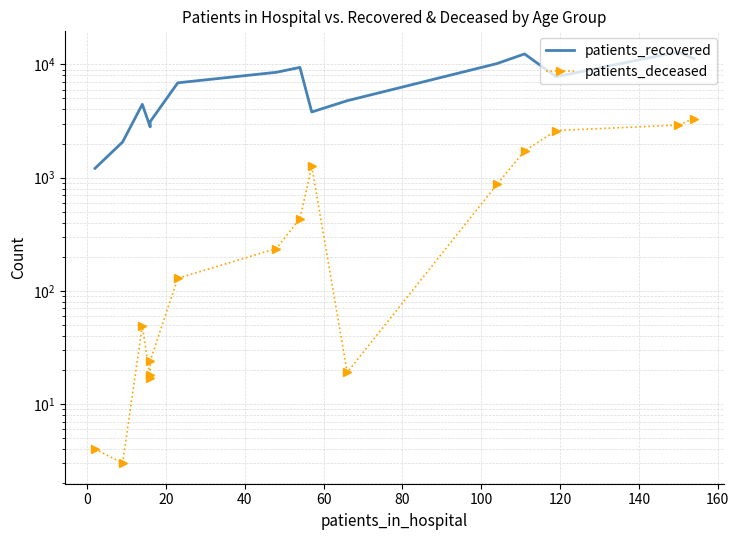

True or false: patients_recovered and patients_deceased cross at least once.

False